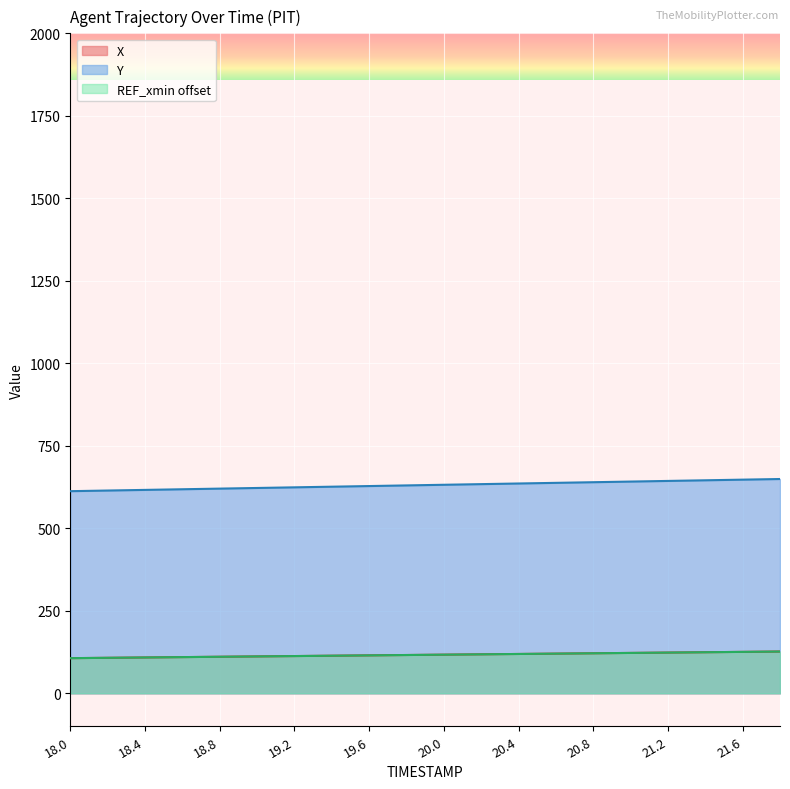

Which label corresponds to the largest value in the chart?

21.8